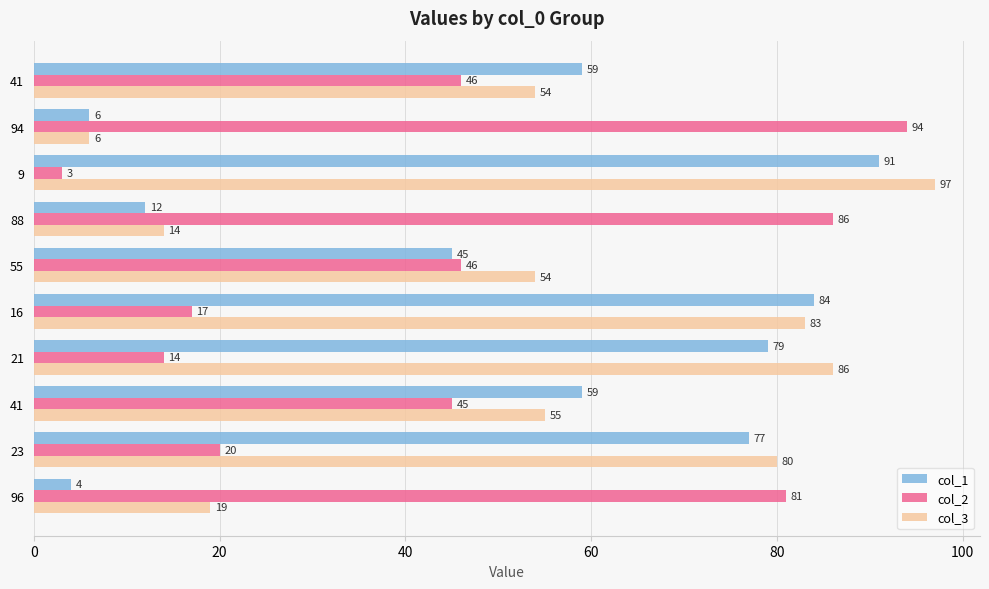

What is the minimum value for col_2?

3